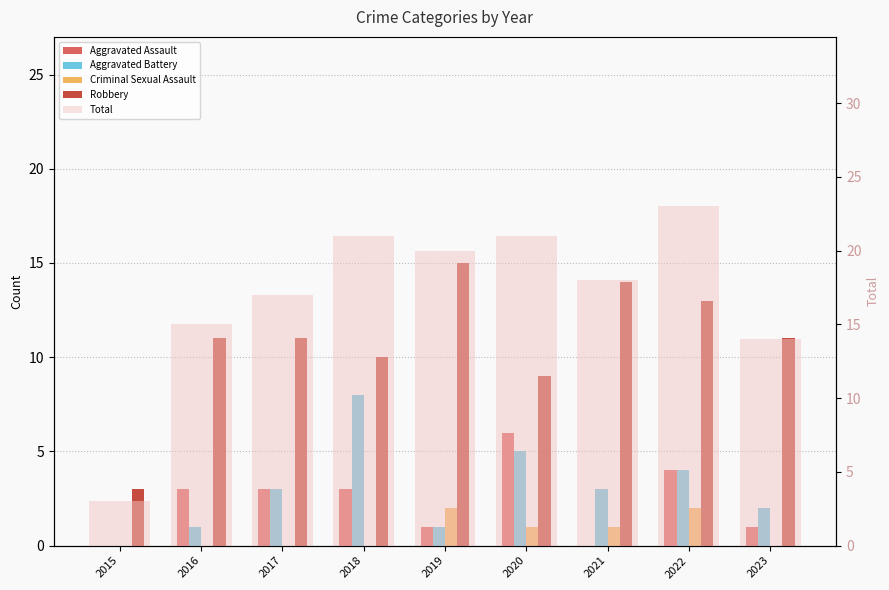

What is the sum of all Criminal Sexual Assault values?

6